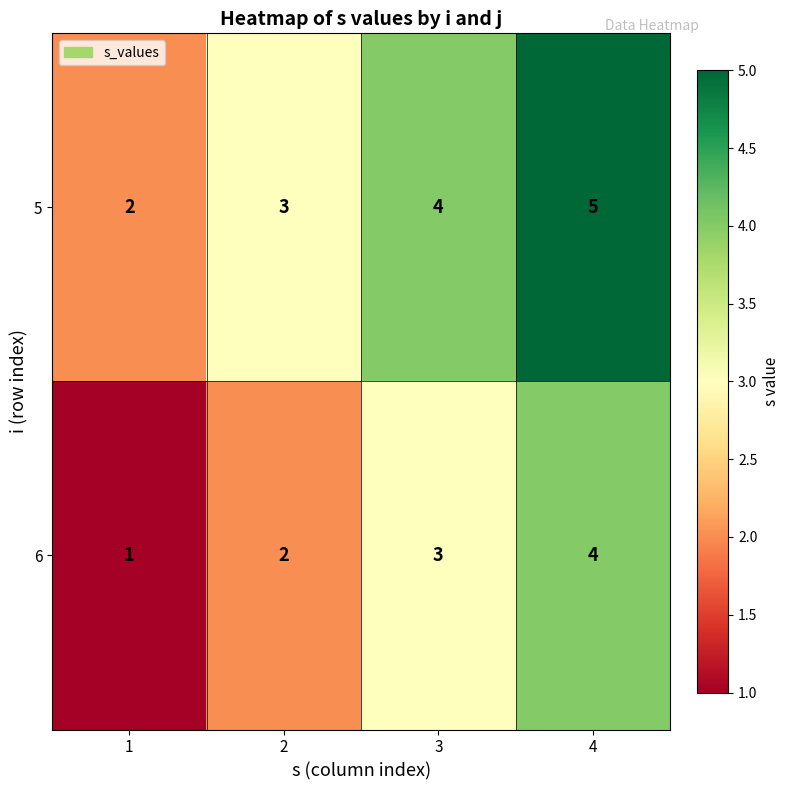

At which category is the sum across all series the highest?

4